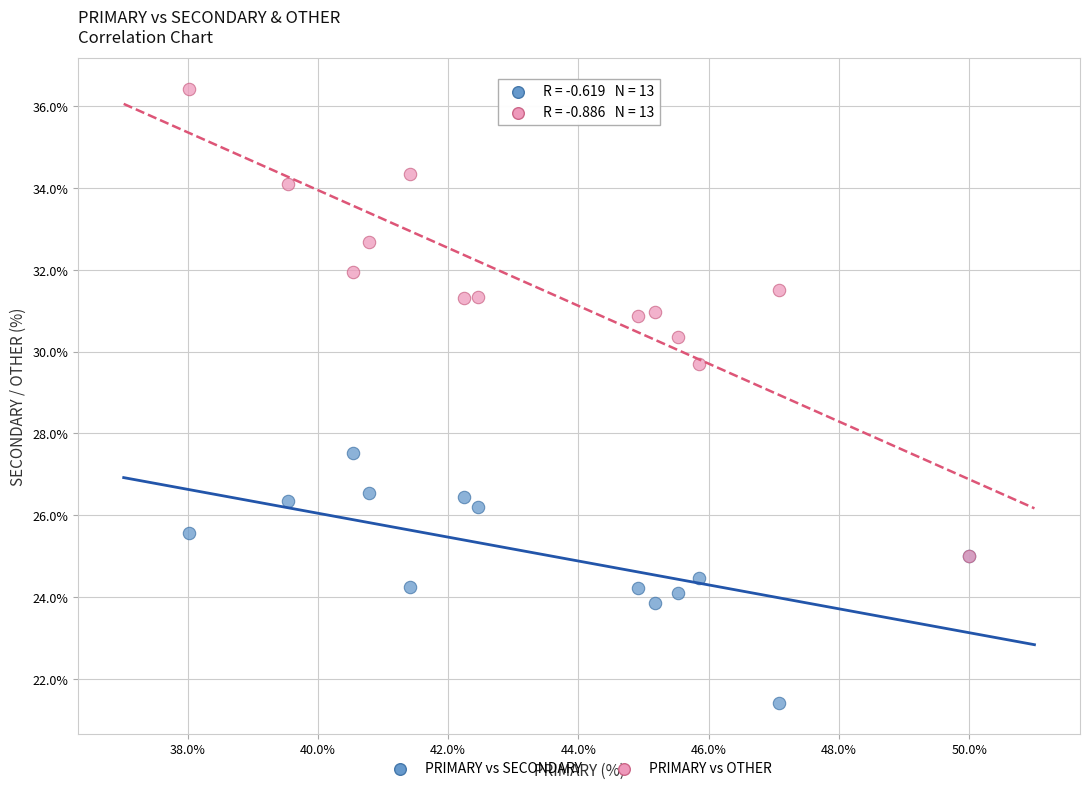

Across all series, what Y value is closest to 28?

27.5